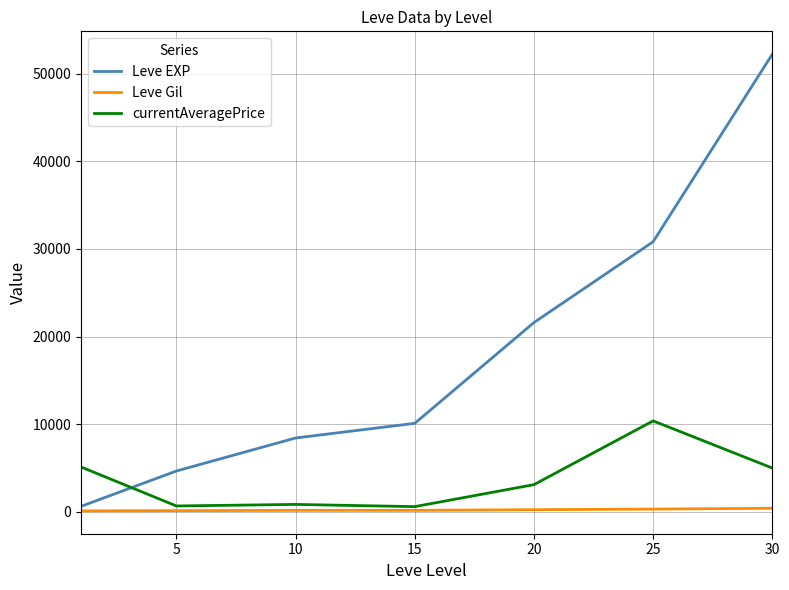

Which series has the largest range (max minus min)?

Leve EXP